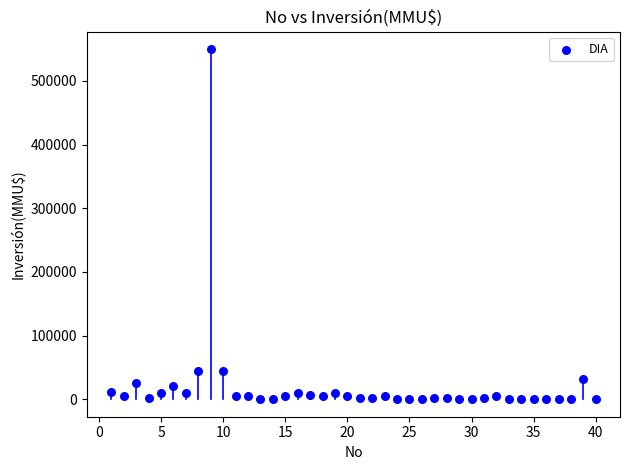

What is the range of Y values (max minus min)?

550000